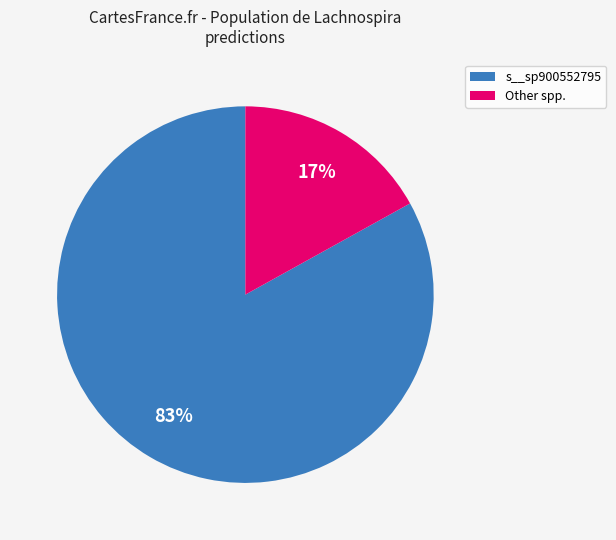

Rank the categories by value from highest to lowest.

s__sp900552795, Other spp.